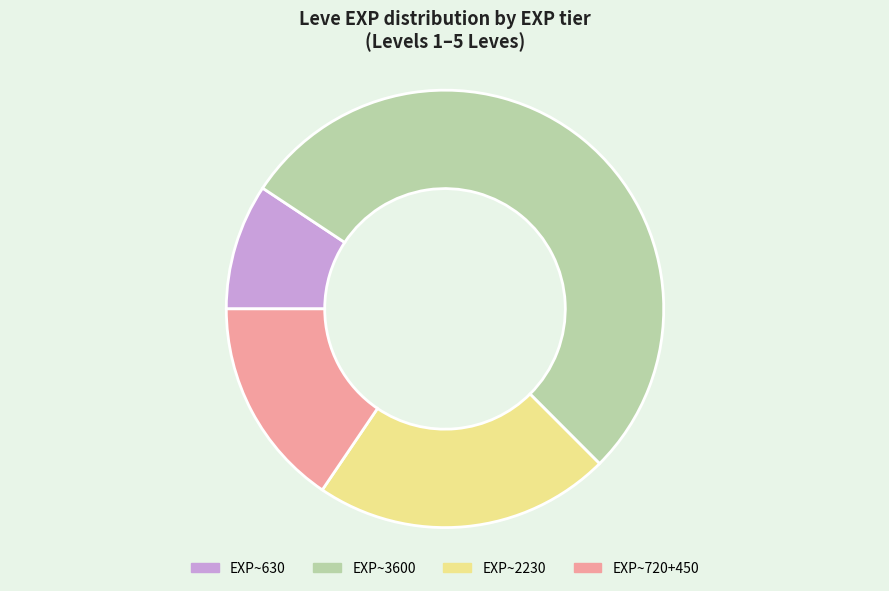

Does any single category account for the majority?

Yes